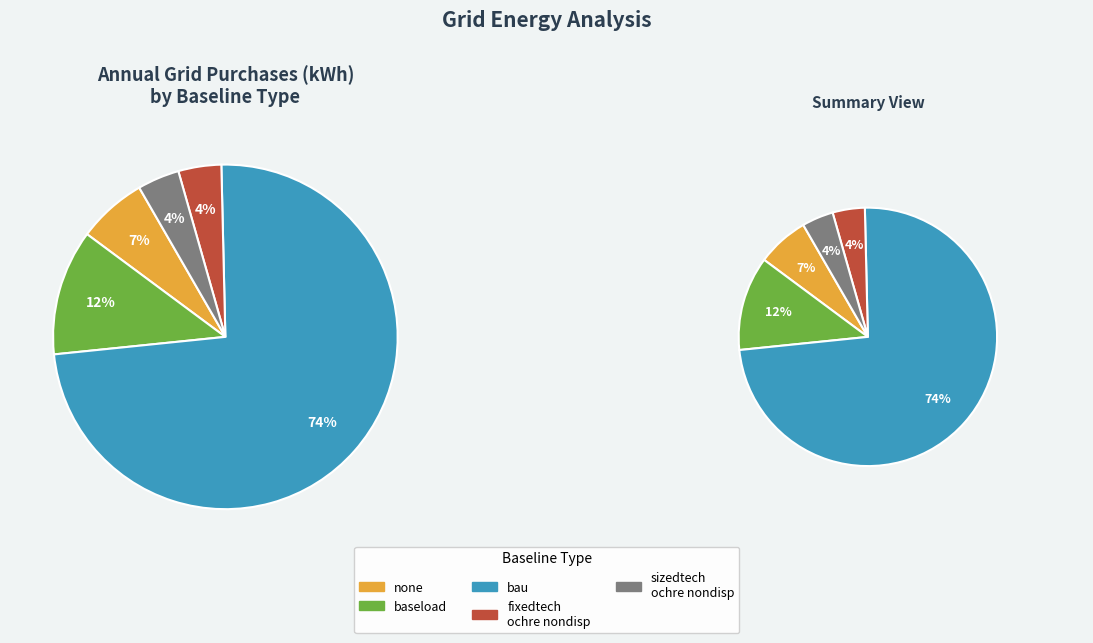

What percentage is the sizedtech_ochre_nondisp_optsol slice, to the nearest percent?

4%